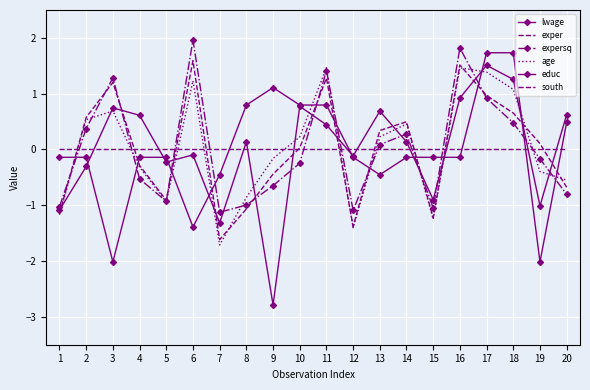

Reading left to right, list all the values displayed in this chart.

lwage: 1=-1.1	2=-0.3	3=0.7	4=0.6	5=-0.2	6=-0.1	7=-1.3	8=0.1	9=-2.8	10=0.8	11=0.4	12=-0.1	13=0.7	14=0.1	15=-0.9	16=0.9	17=1.5	18=1.3	19=-1.0	20=0.6
exper: 1=-1.1	2=0.6	3=1.2	4=-0.3	5=-0.9	6=1.6	7=-1.6	8=-1.1	9=-0.4	10=0.0	11=1.3	12=-1.4	13=0.3	14=0.5	15=-1.2	16=1.5	17=1.0	18=0.7	19=0.1	20=-0.7
expersq: 1=-1.0	2=0.4	3=1.3	4=-0.5	5=-0.9	6=2.0	7=-1.1	8=-1.0	9=-0.6	10=-0.2	11=1.4	12=-1.1	13=0.1	14=0.3	15=-1.0	16=1.8	17=0.9	18=0.5	19=-0.2	20=-0.8
age: 1=-1.2	2=0.5	3=0.7	4=-0.3	5=-0.9	6=1.2	7=-1.7	8=-0.9	9=-0.2	10=0.2	11=1.5	12=-1.4	13=0.2	14=0.5	15=-1.2	16=1.5	17=1.4	18=1.1	19=-0.4	20=-0.6
educ: 1=-0.1	2=-0.1	3=-2.0	4=-0.1	5=-0.1	6=-1.4	7=-0.5	8=0.8	9=1.1	10=0.8	11=0.8	12=-0.1	13=-0.5	14=-0.1	15=-0.1	16=-0.1	17=1.7	18=1.7	19=-2.0	20=0.5
south: 1=0.0	2=0.0	3=0.0	4=0.0	5=0.0	6=0.0	7=0.0	8=0.0	9=0.0	10=0.0	11=0.0	12=0.0	13=0.0	14=0.0	15=0.0	16=0.0	17=0.0	18=0.0	19=0.0	20=0.0